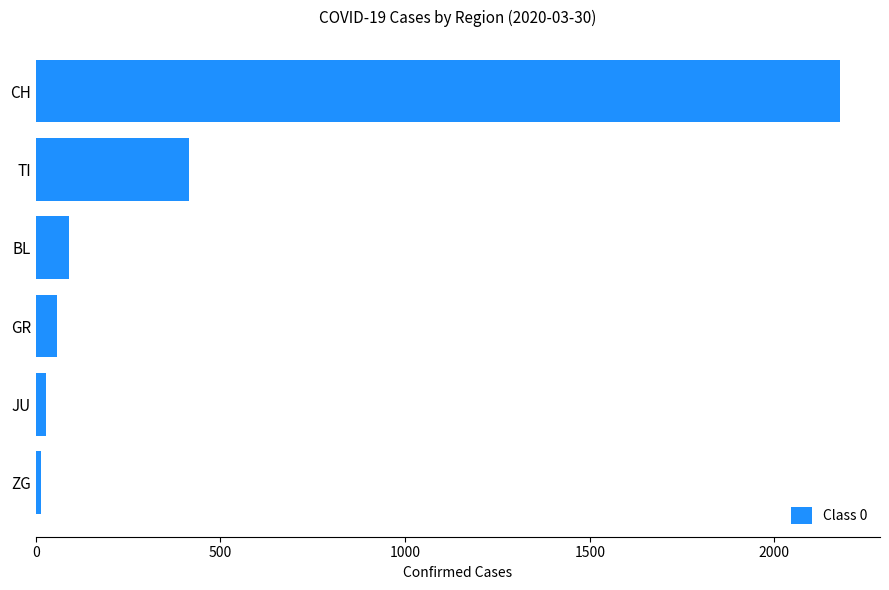

What is the average value?

464